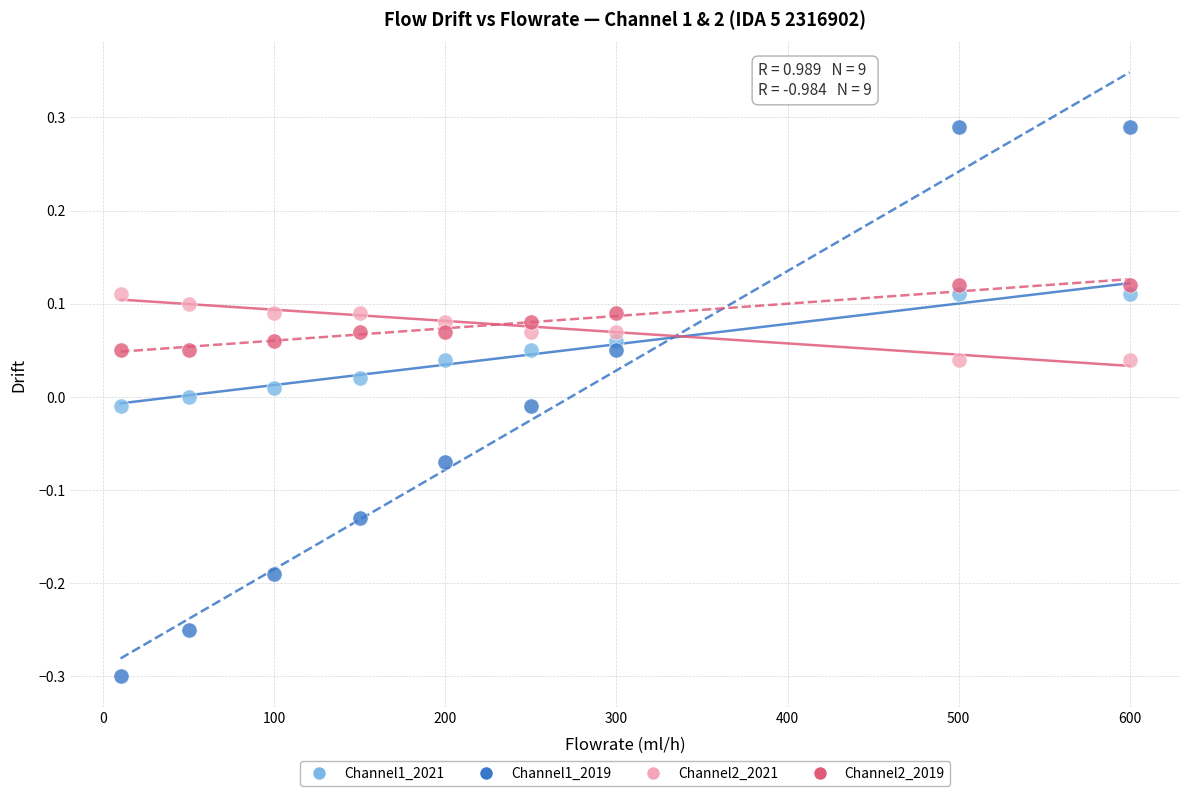

Which series contains the highest Y value?

Channel1_2019